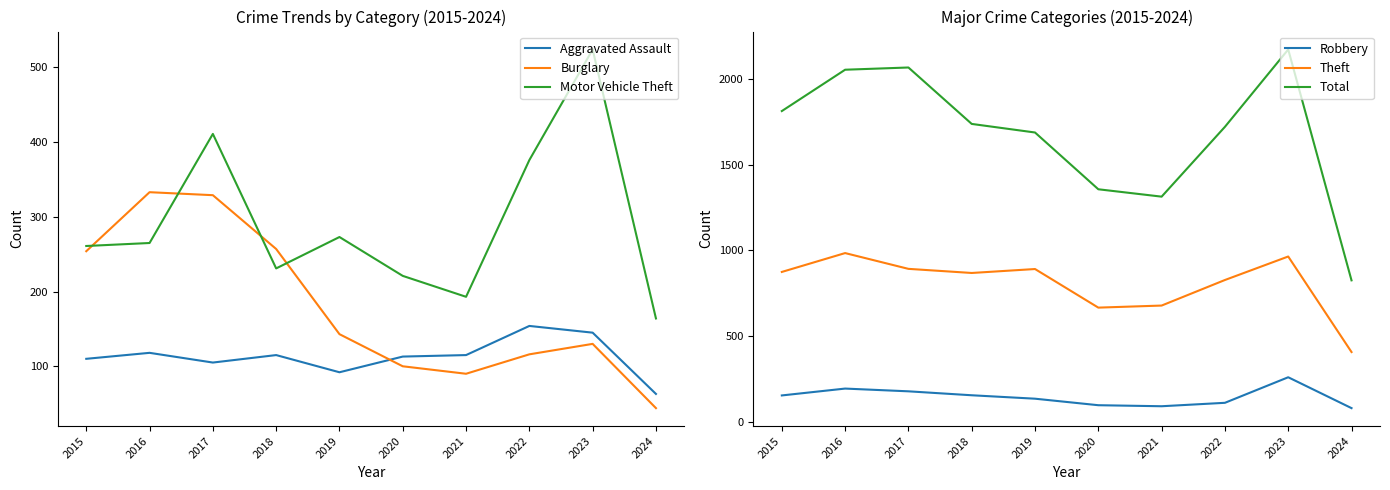

What is the maximum value shown in the chart?

2171